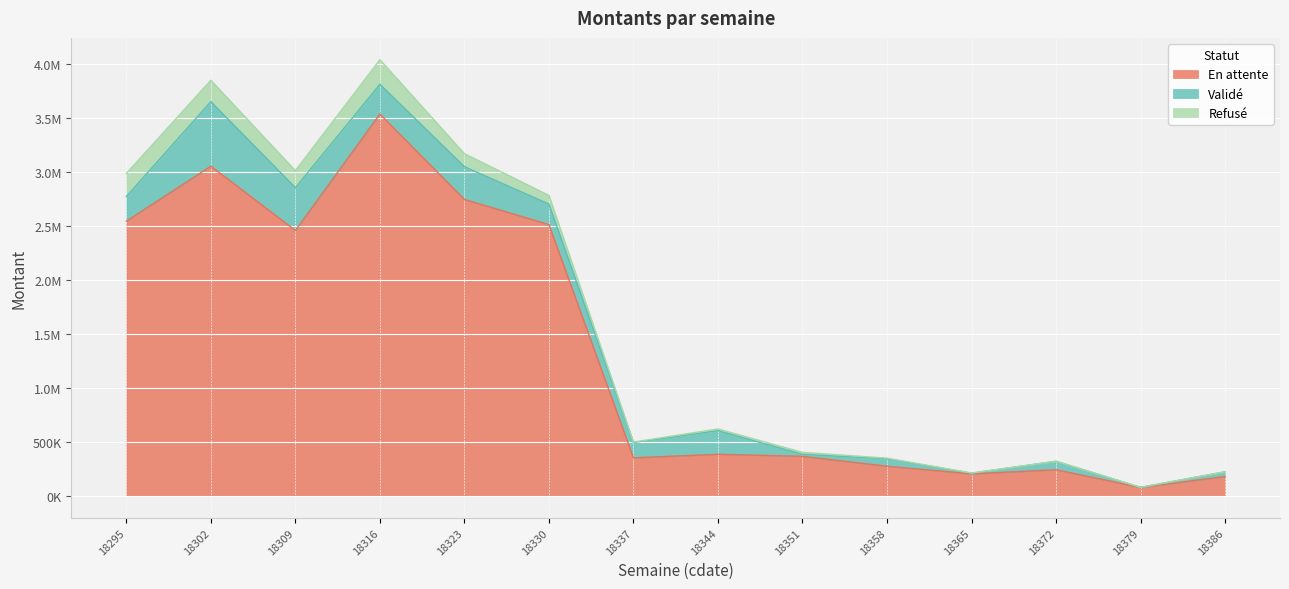

Which category has the lowest value in the Refusé series?

18372